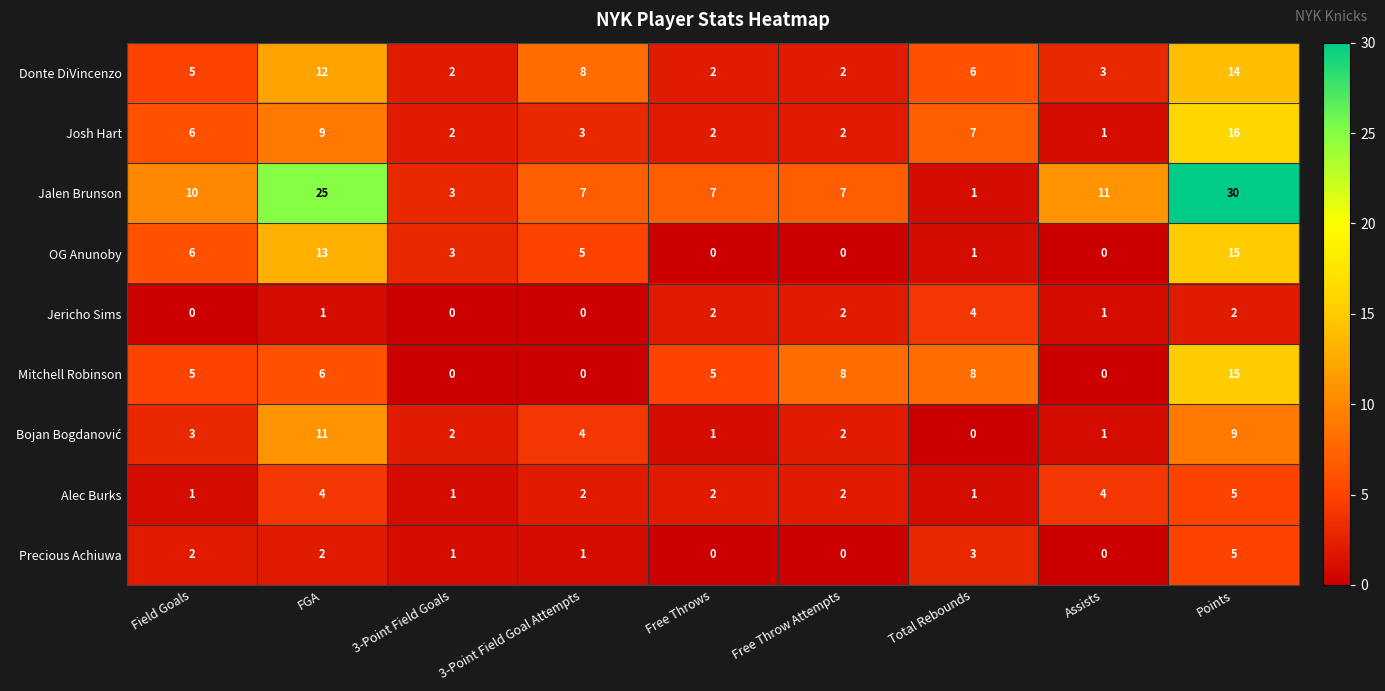

At which label is OG Anunoby closest to 7?

Field Goals